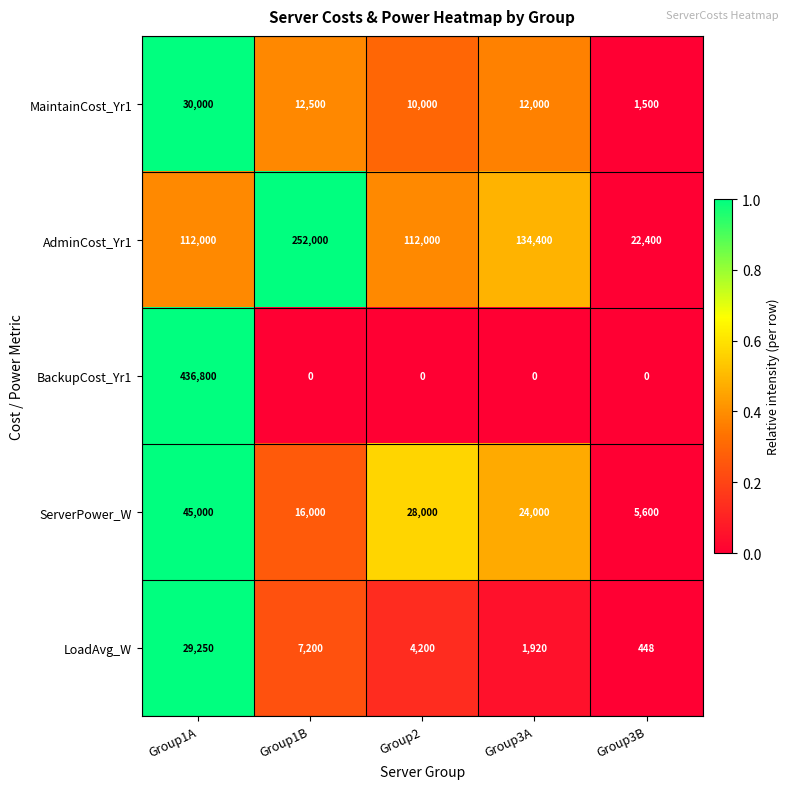

What is the average value of the ServerPower_W series?

23720